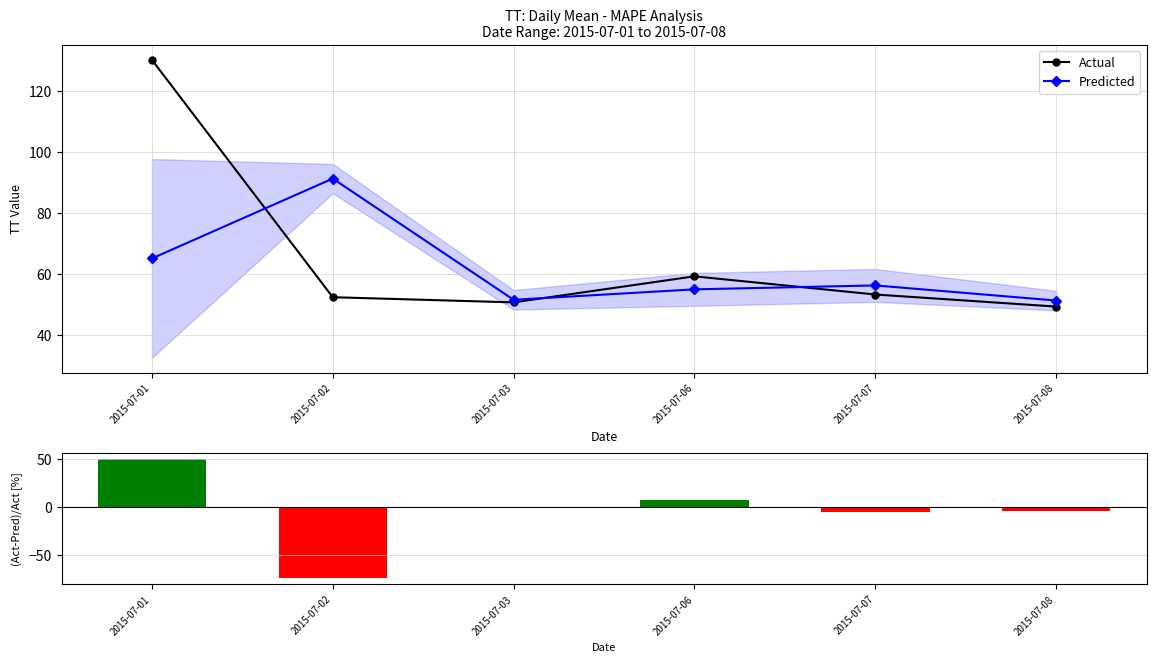

How many groups of bars are there?

6